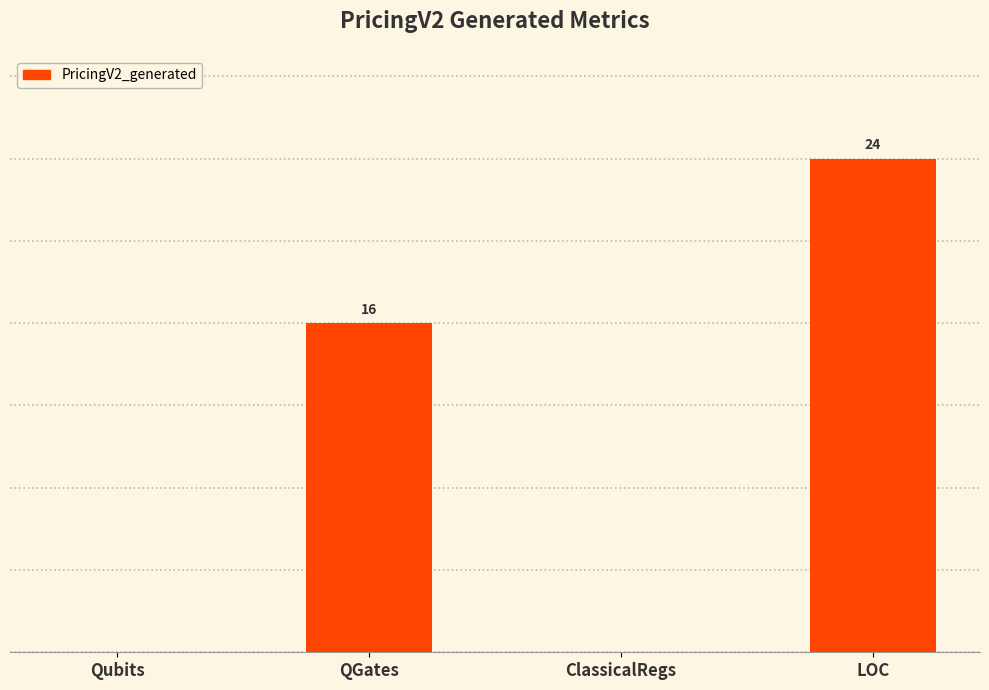

Which label corresponds to the largest value in the chart?

LOC